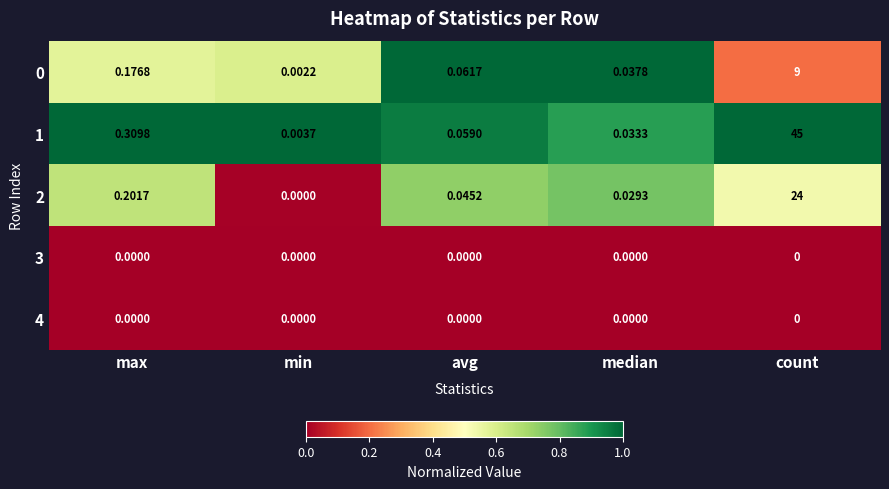

Where is 0 nearest to the value 4?

max